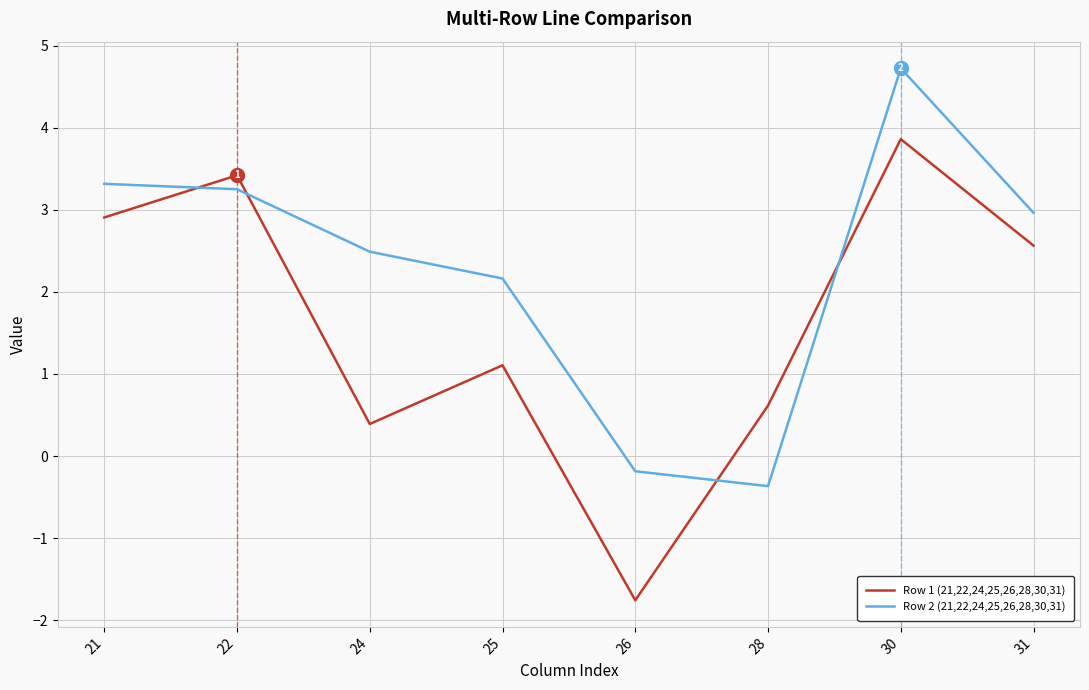

How many lines are shown in the chart?

2